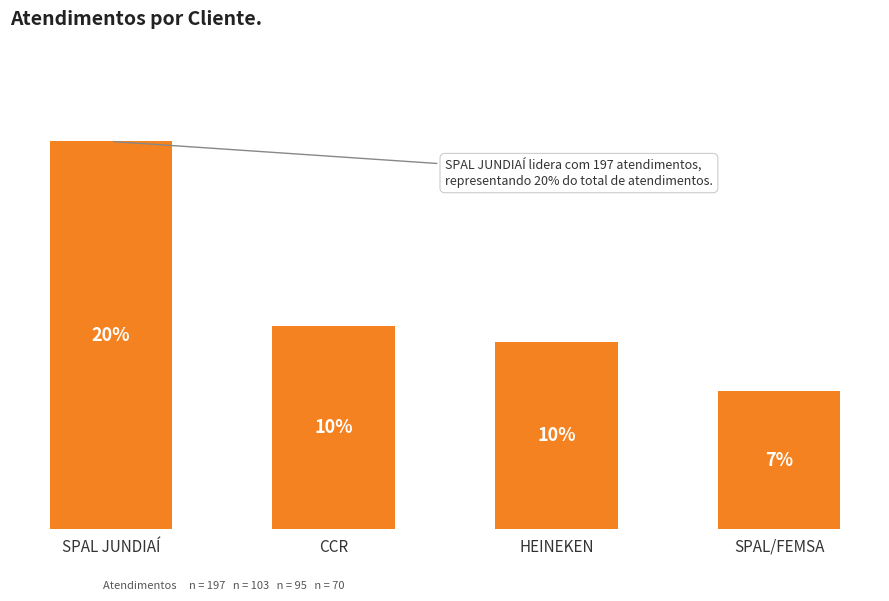

True or false: the data shows 197 at SPAL JUNDIAÍ.

True